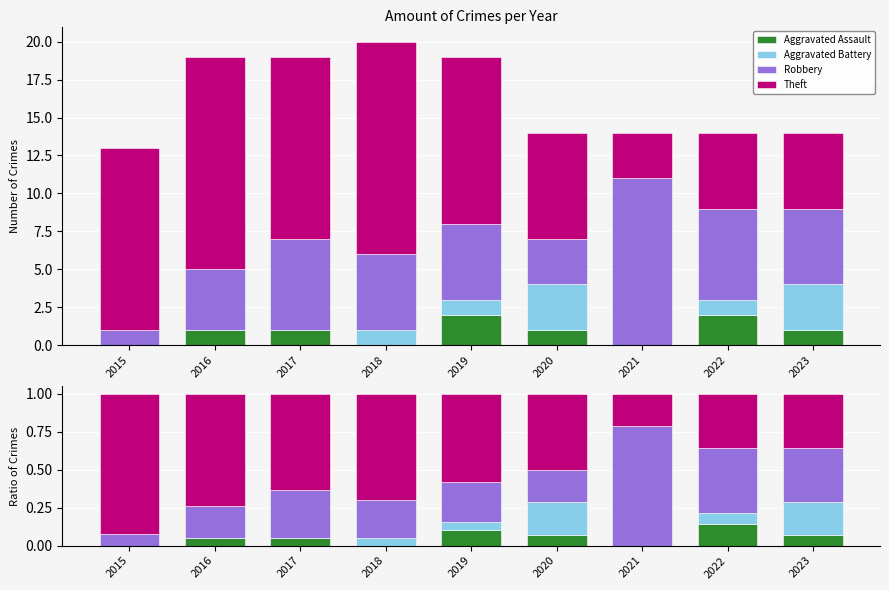

Reading left to right, what are all the values shown in this chart?

Aggravated Assault: 0.0	0.1	0.1	0.0	0.1	0.1	0.0	0.1	0.1
Aggravated Battery: 0.0	0.0	0.0	0.1	0.1	0.2	0.0	0.1	0.2
Robbery: 0.1	0.2	0.3	0.2	0.3	0.2	0.8	0.4	0.4
Theft: 0.9	0.7	0.6	0.7	0.6	0.5	0.2	0.4	0.4